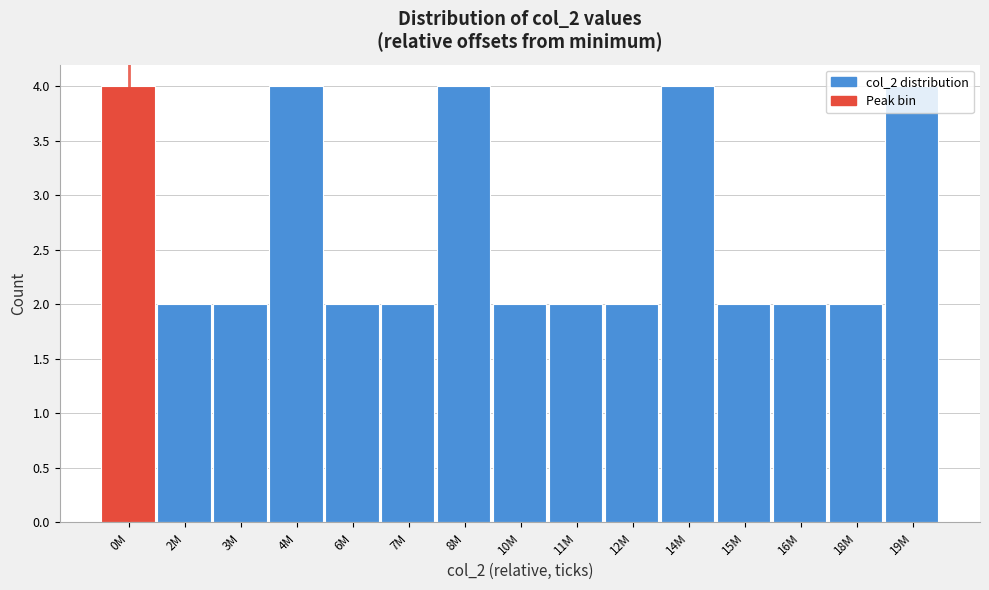

What is the ratio of the value at 15M to the value at 4M?

0.5